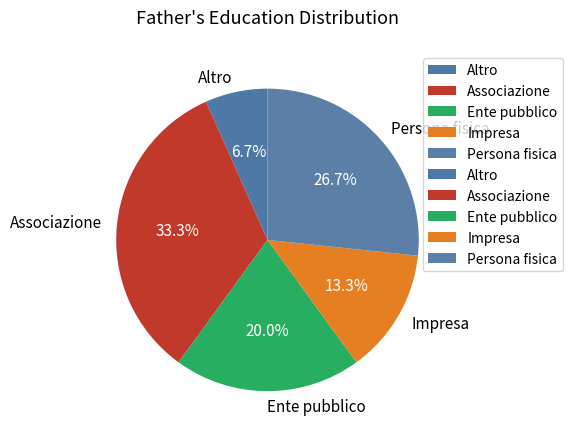

Do Associazione and Persona fisica together represent more than half of the pie?

Yes